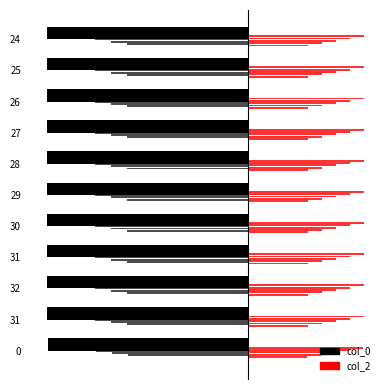

What is the value of the col_2 bar at the 8th from the left?

0.4